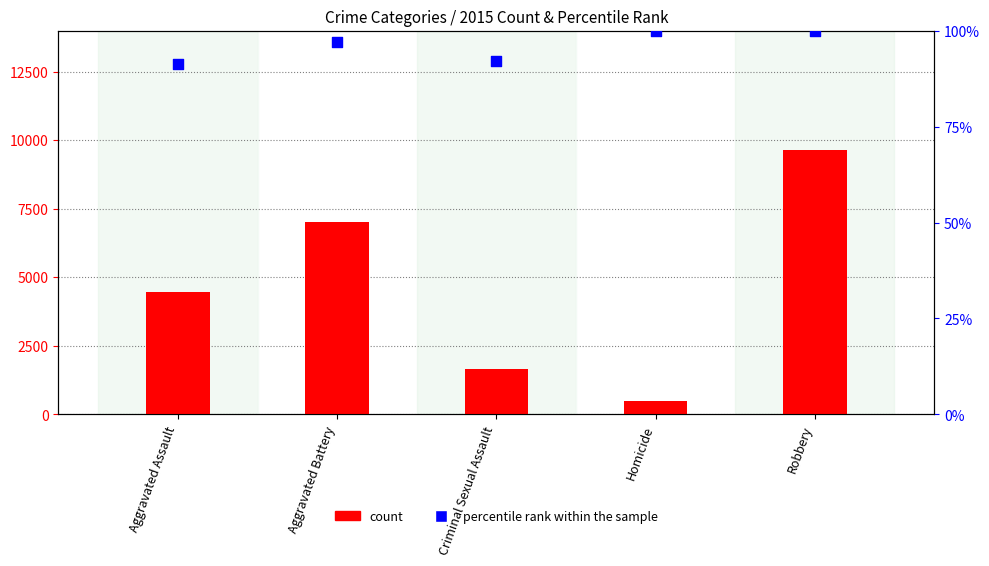

At which category is the sum across all series the highest?

Robbery